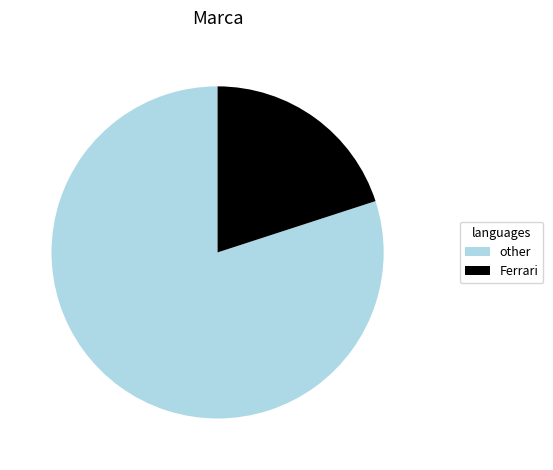

Rank the categories by value from lowest to highest.

Ferrari, other